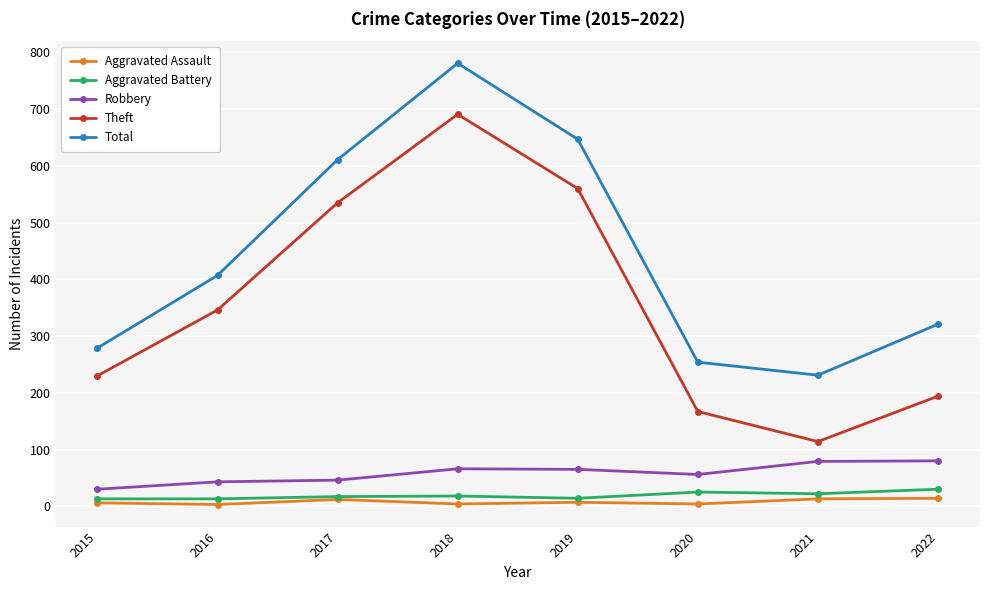

At how many categories does at least one series exceed 746?

1